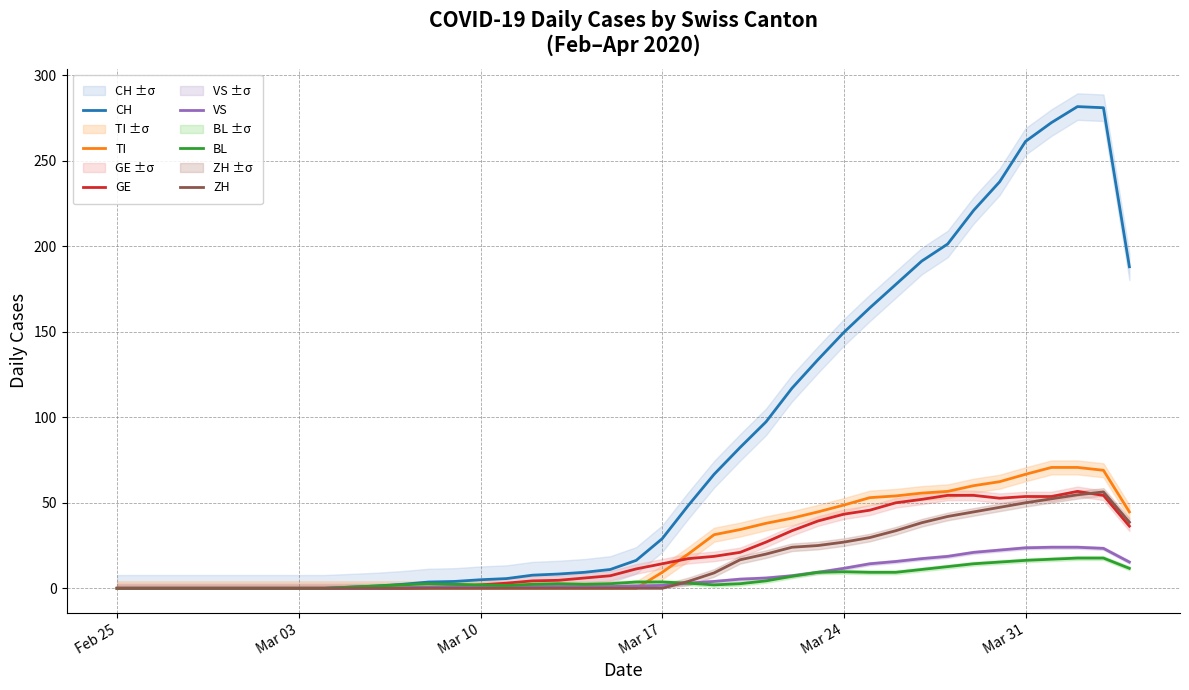

Is it true that CH equals 29.0 at Mar 17?

True